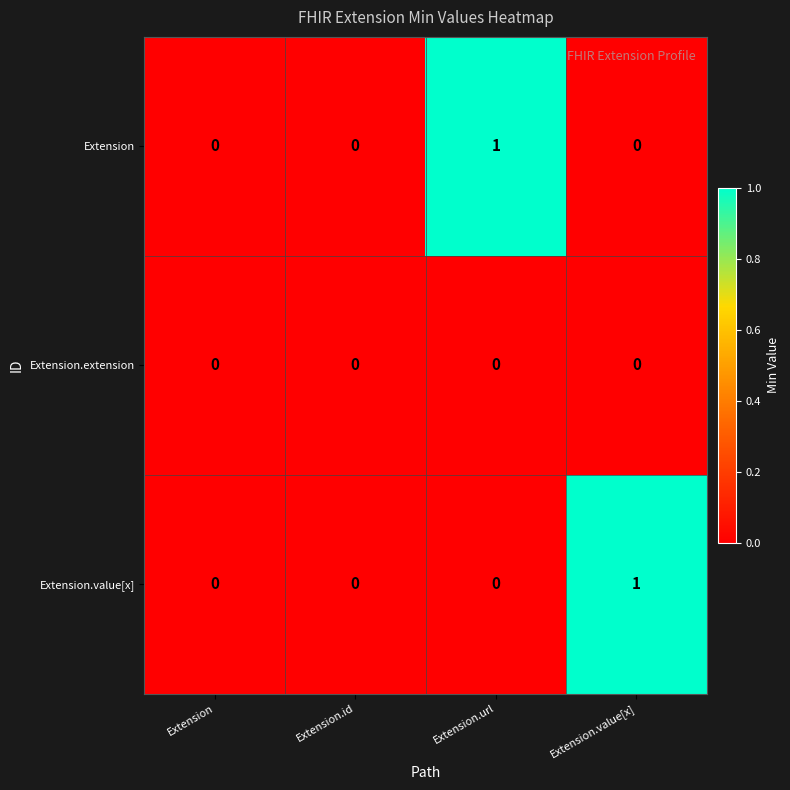

True or false: Extension has a value of 0 at Extension.value[x].

True